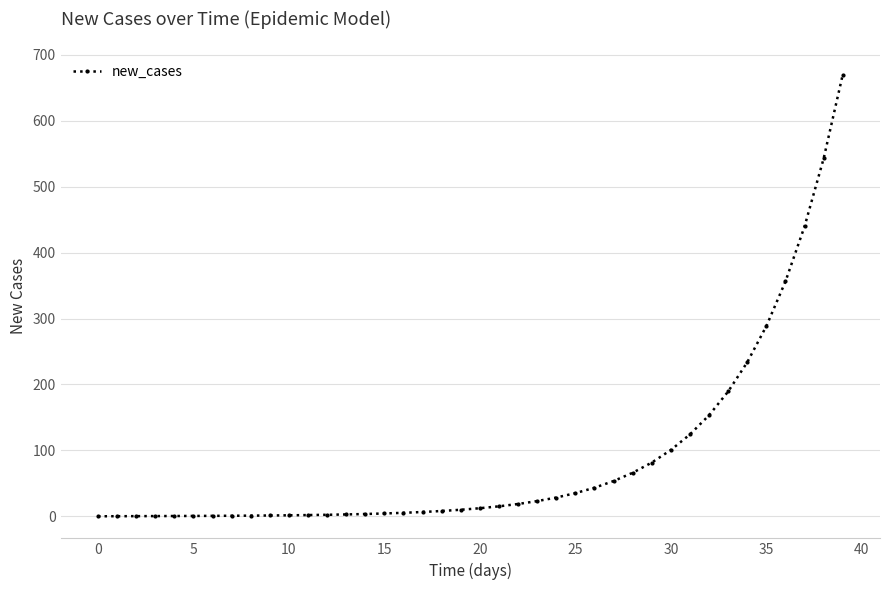

What is the difference between the maximum and minimum values?

670.0